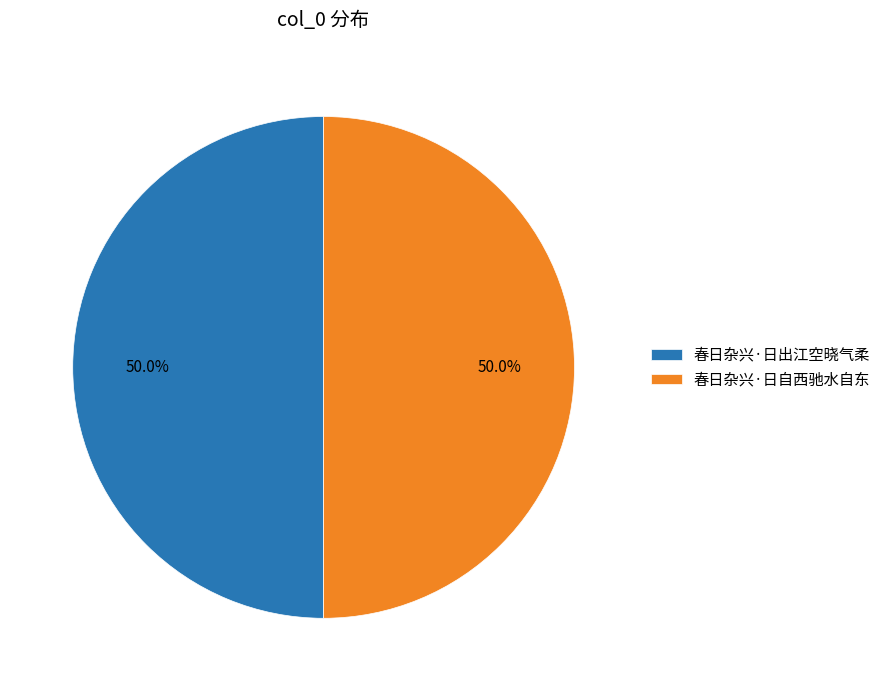

To the nearest percent, what portion does 春日杂兴·日自西驰水自东 represent?

50%